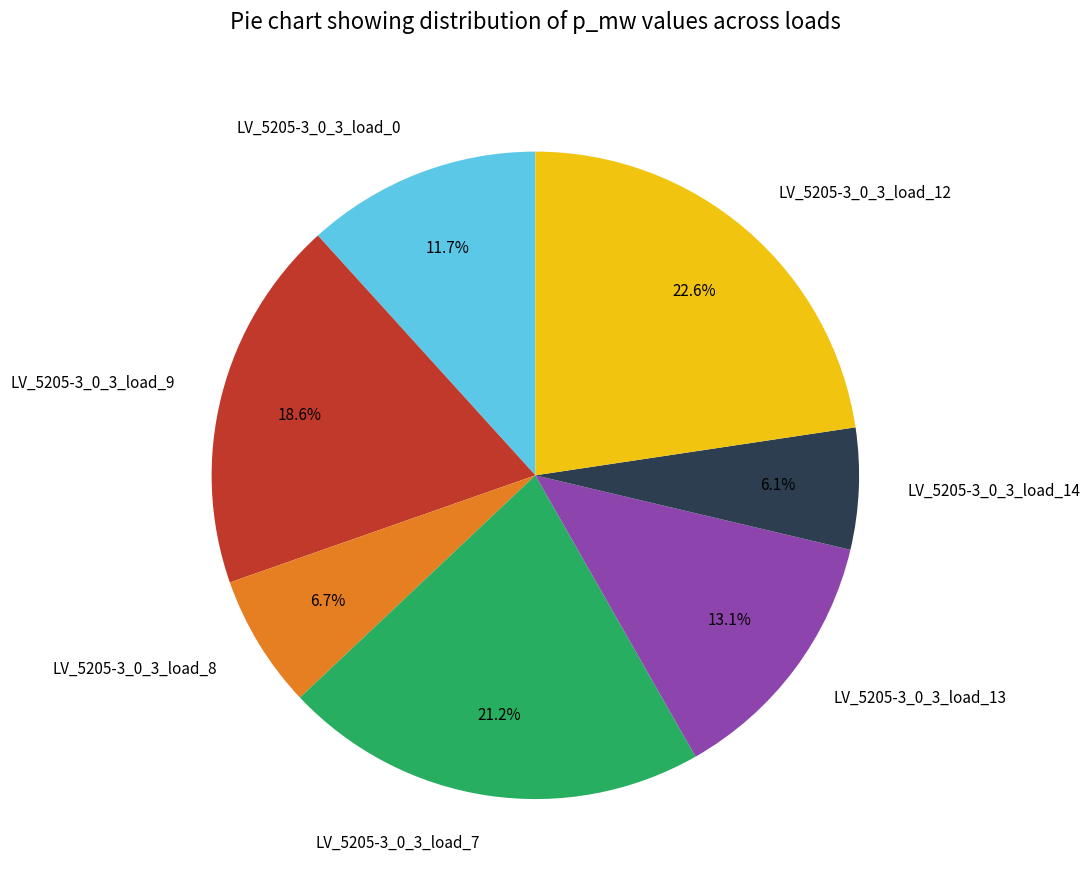

What portion of the pie excludes LV_5205-3_0_3_load_13?

86.9%